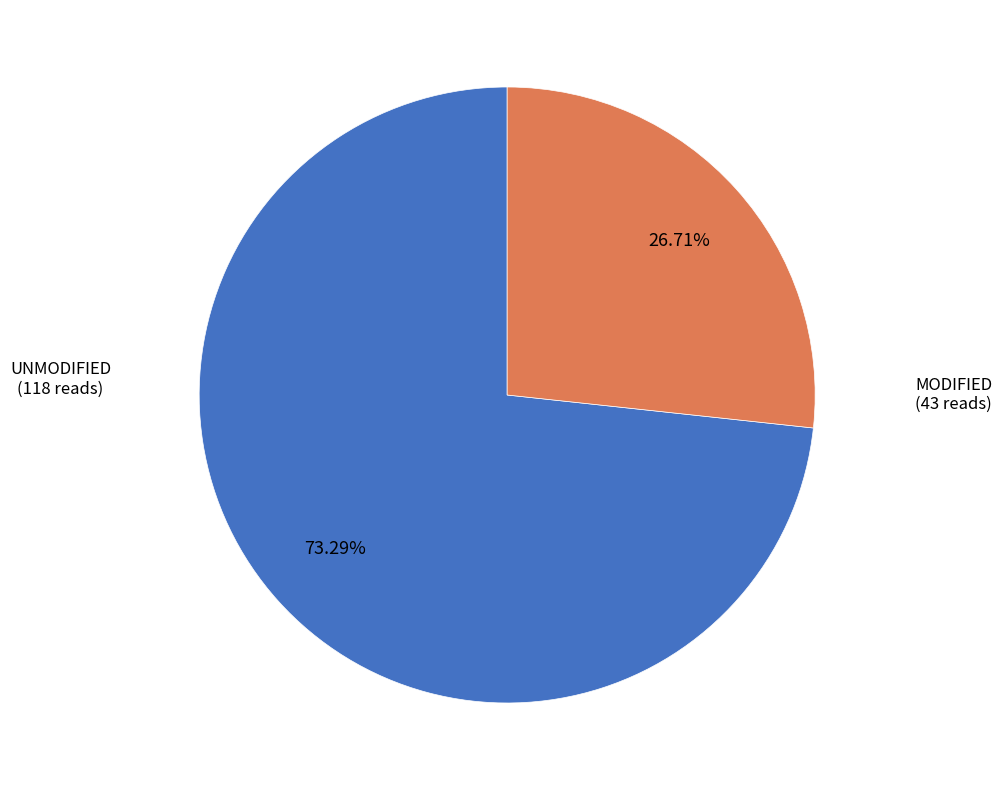

Does MODIFIED (43 reads) account for over 50% of the chart?

No